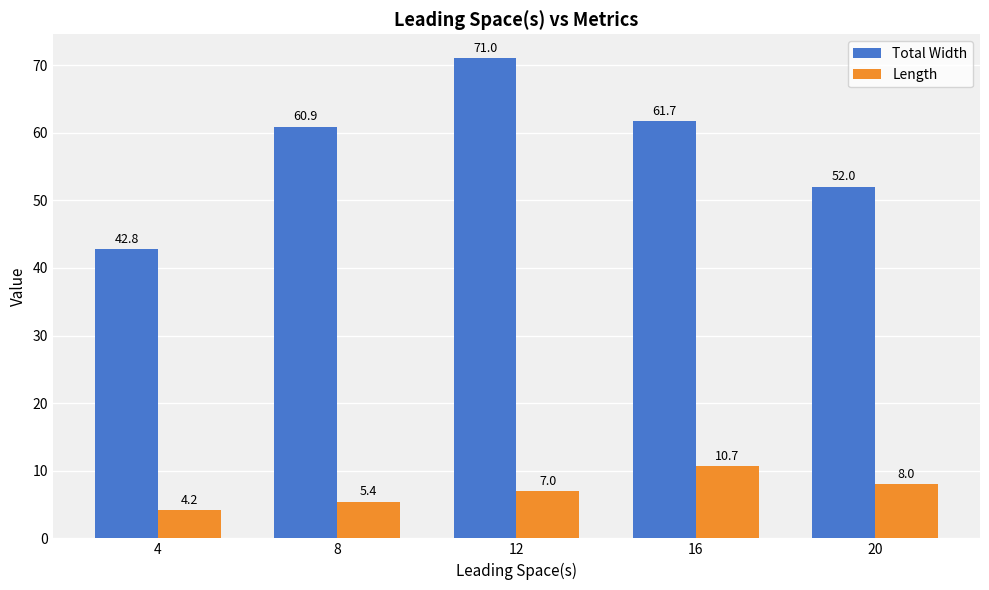

How many distinct data groups are displayed?

2